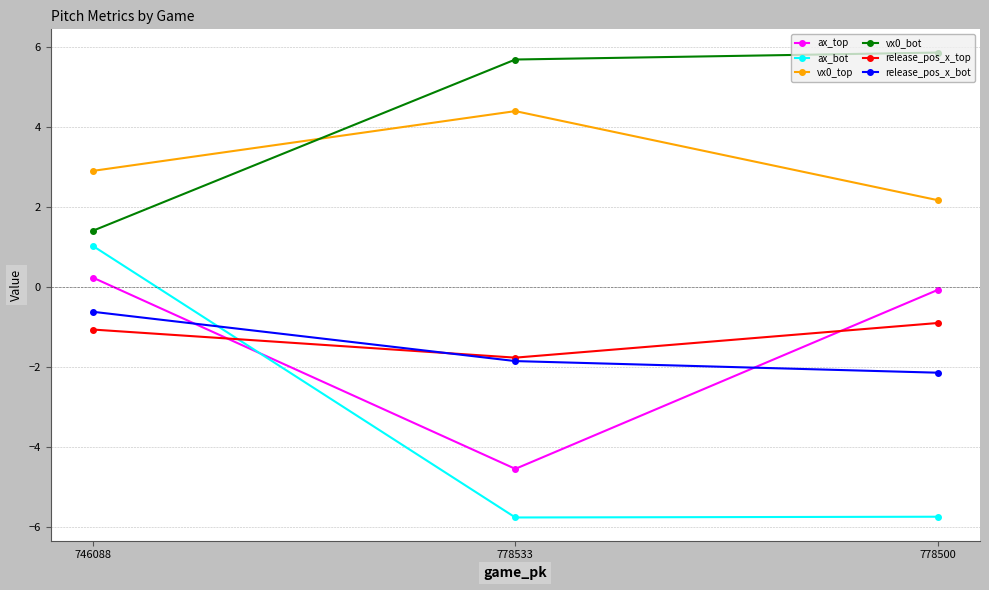

Rank the series at 746088 from highest to lowest value.

vx0_top, vx0_bot, ax_bot, ax_top, release_pos_x_bot, release_pos_x_top